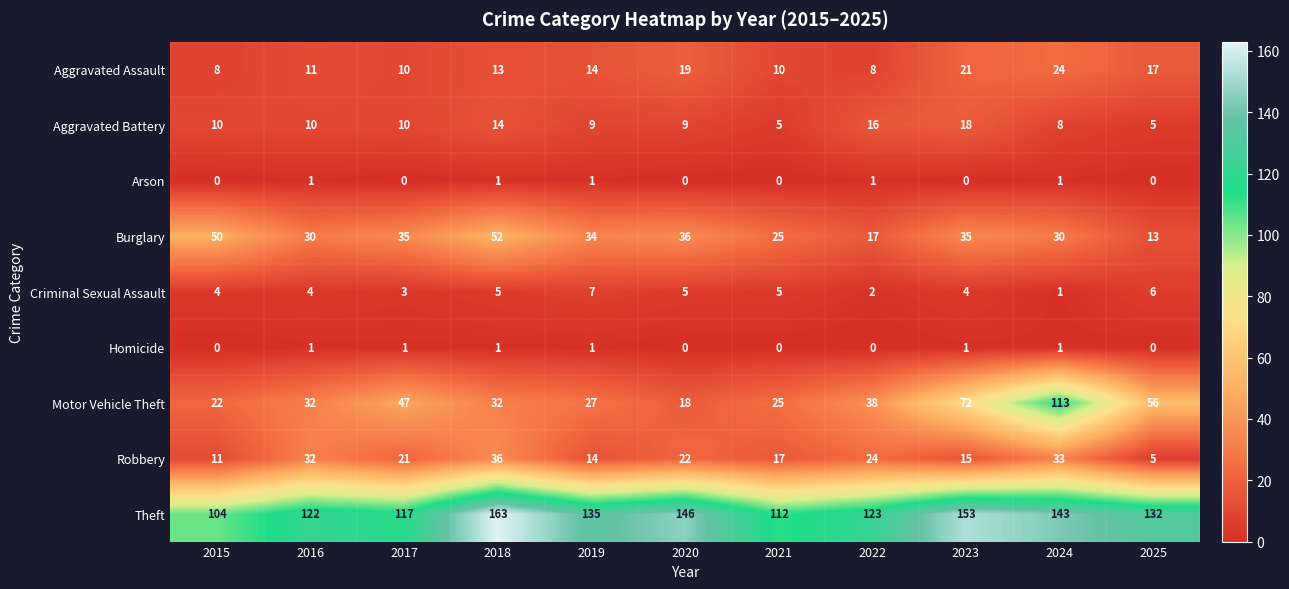

Rank the series at 2023 from lowest to highest value.

Arson, Homicide, Criminal Sexual Assault, Robbery, Aggravated Battery, Aggravated Assault, Burglary, Motor Vehicle Theft, Theft